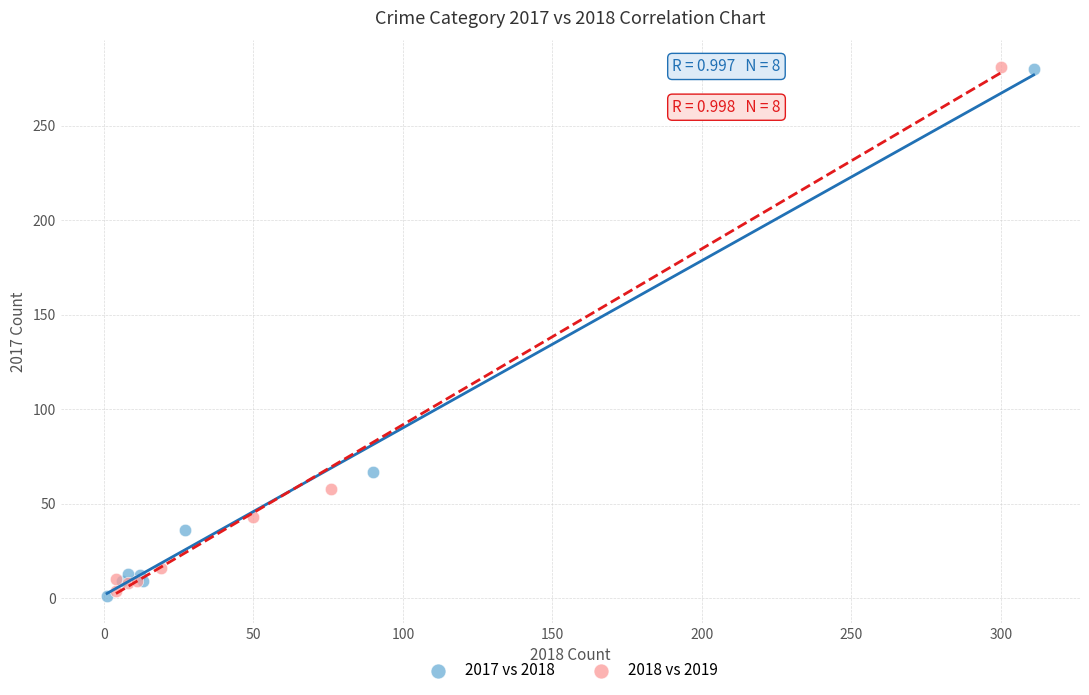

Which series contains the lowest Y value?

2017 vs 2018